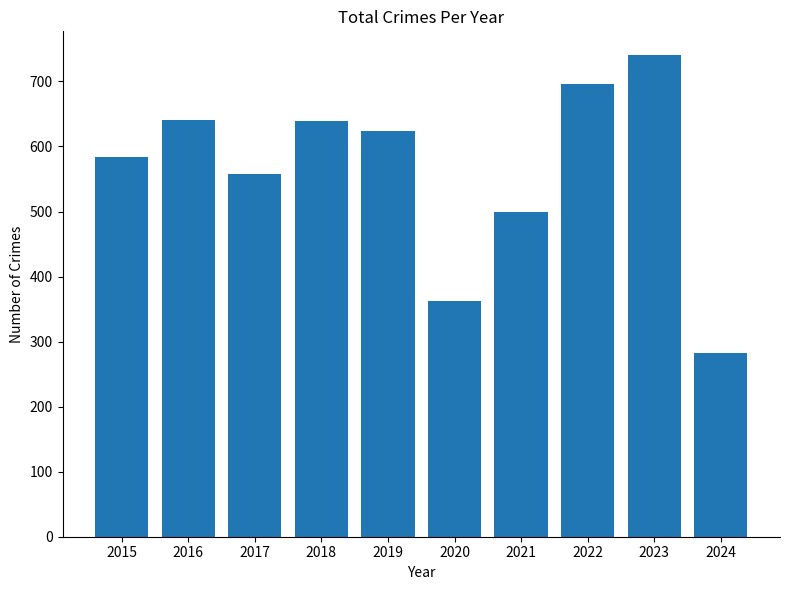

Which category has the lowest value across all series?

2024